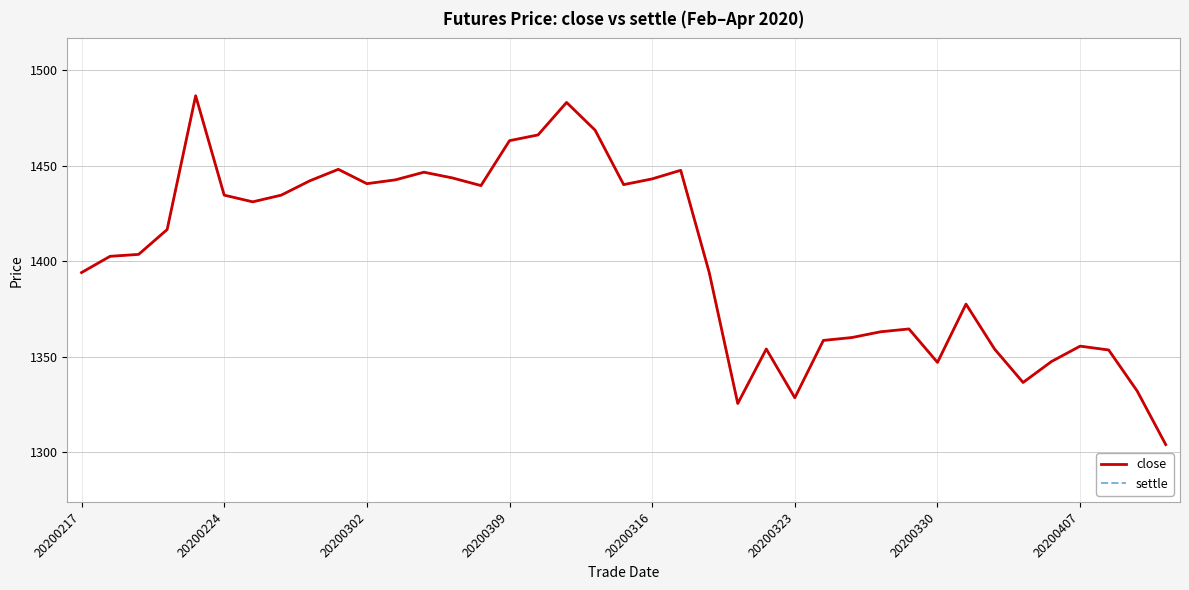

Reading right to left, what are all the values shown in this chart?

close: 1304.0	1332.0	1353.5	1355.5	1347.5	1336.5	1354.0	1377.5	1347.0	1364.5	1363.0	1360.0	1358.5	1328.5	1354.0	1325.5	1394.0	1447.5	1443.0	1440.0	1468.5	1483.0	1466.0	1463.0	1439.5	1443.5	1446.5	1442.5	1440.5	1448.0	1442.0	1434.5	1431.0	1434.5	1486.5	1416.5	1403.5	1402.5	1394.0
settle: 1304.0	1332.0	1353.5	1355.5	1347.5	1336.5	1354.0	1377.5	1347.0	1364.5	1363.0	1360.0	1358.5	1328.5	1354.0	1325.5	1394.0	1447.5	1443.0	1440.0	1468.5	1483.0	1466.0	1463.0	1439.5	1443.5	1446.5	1442.5	1440.5	1448.0	1442.0	1434.5	1431.0	1434.5	1486.5	1416.5	1403.5	1402.5	1394.0